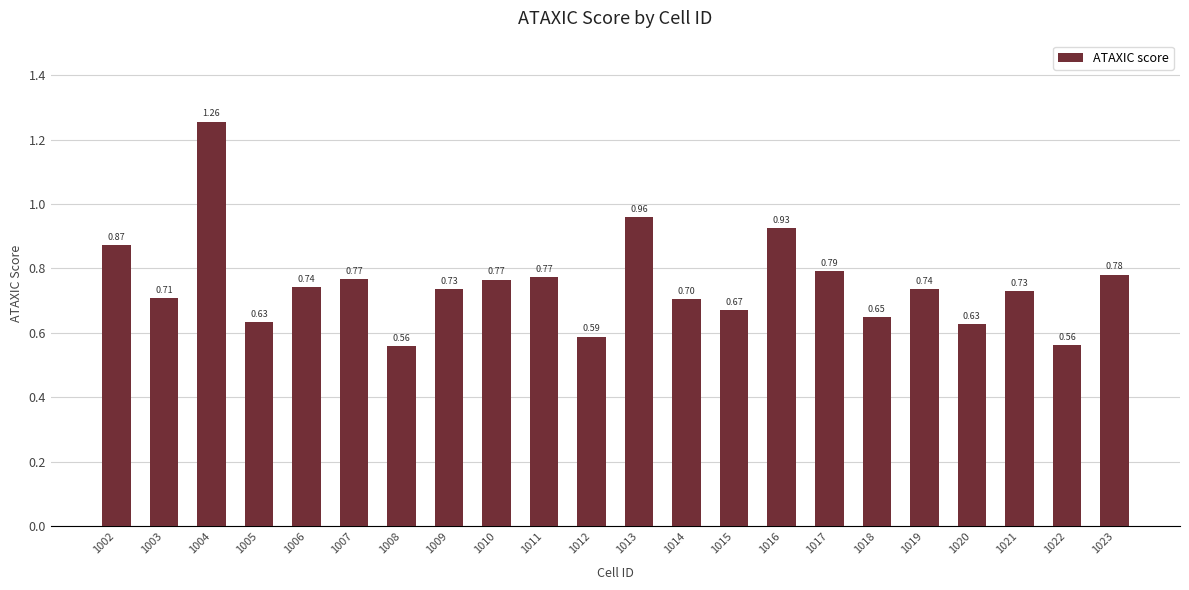

What is the sum of the values at 1009 and 1020?

1.4